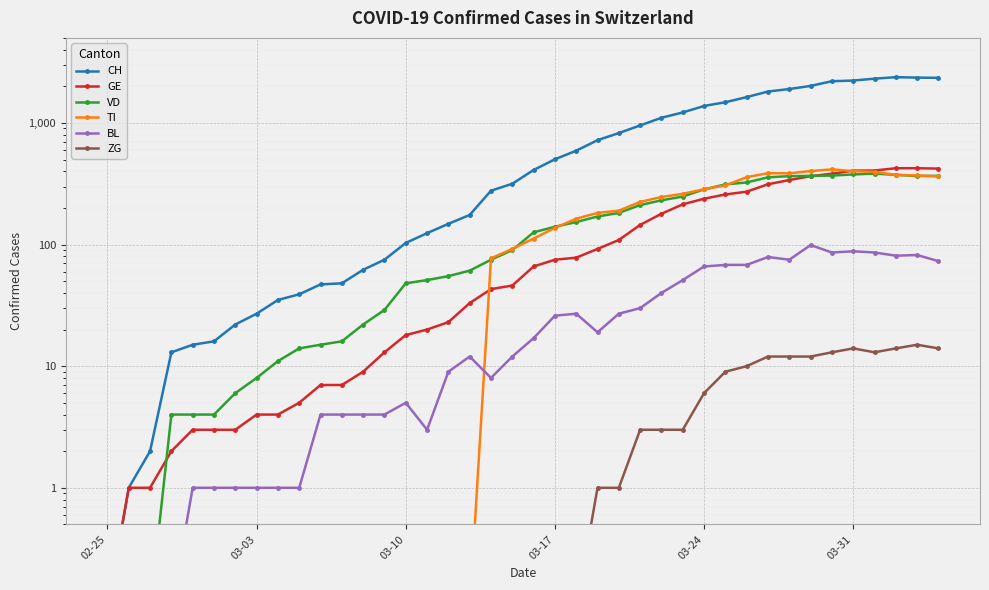

What is the sum of all BL values?

1259.4